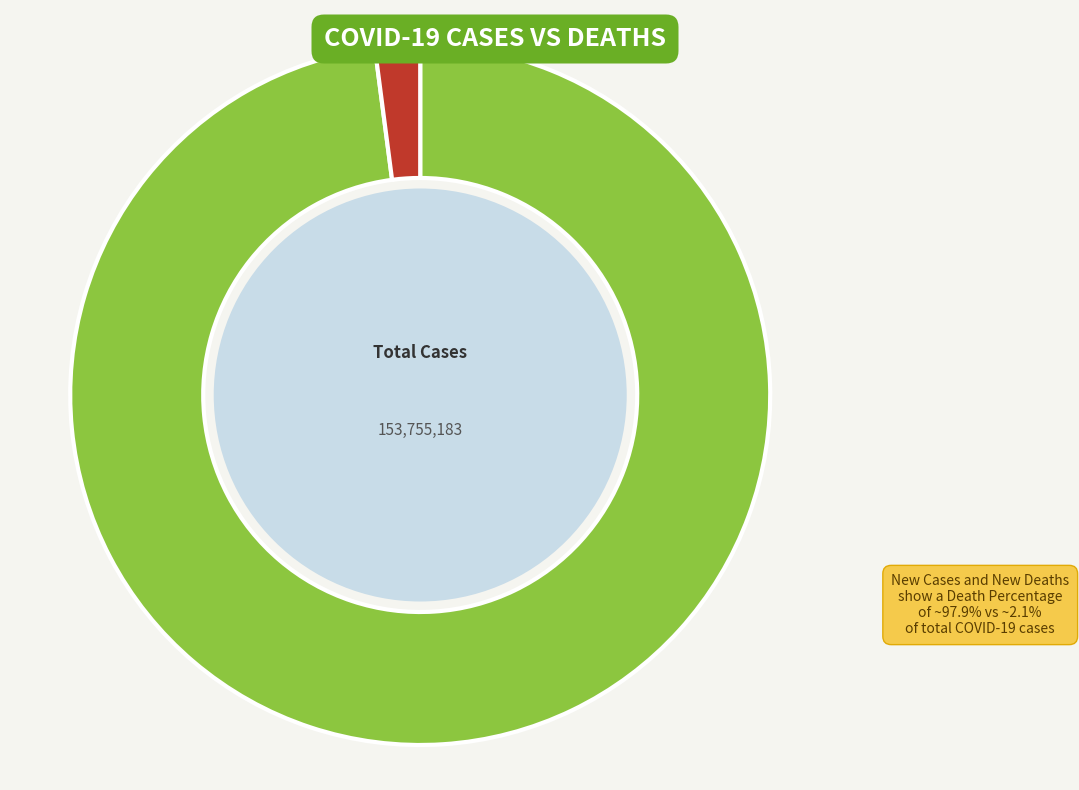

Is there any slice that represents more than half of the pie?

Yes